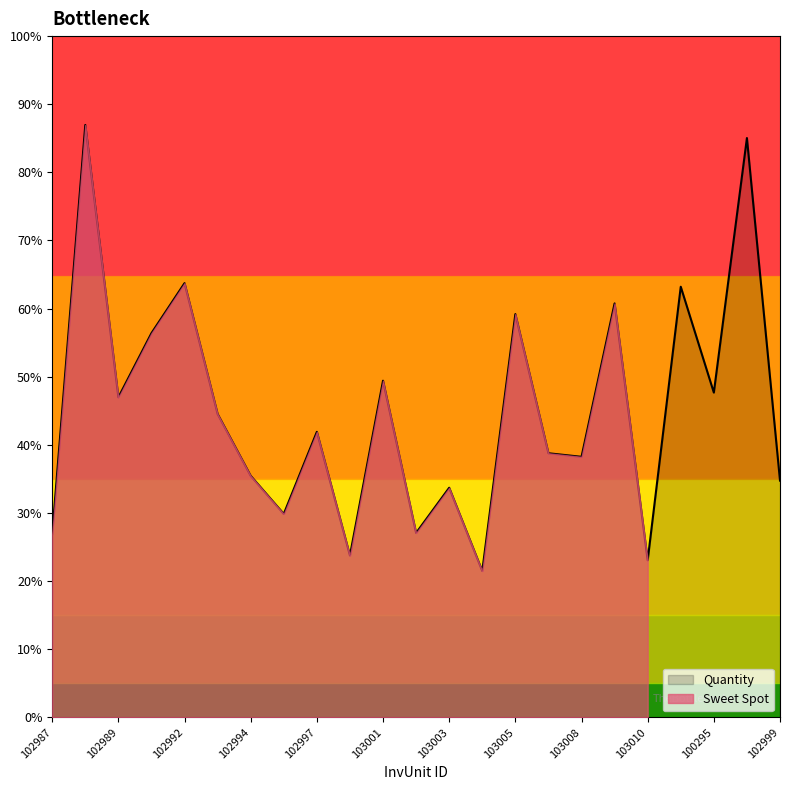

Does the chart have visible grid lines?

No